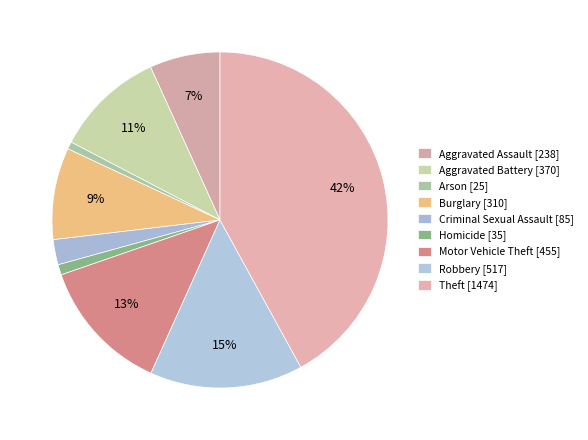

Count the number of slices in the pie.

9